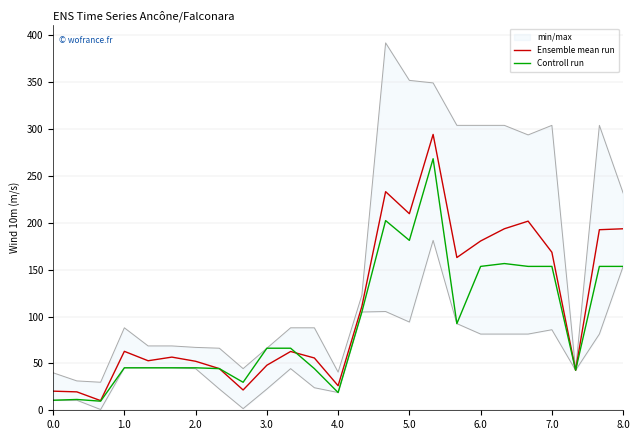

What is the lowest value of the Controll run series?

9.7